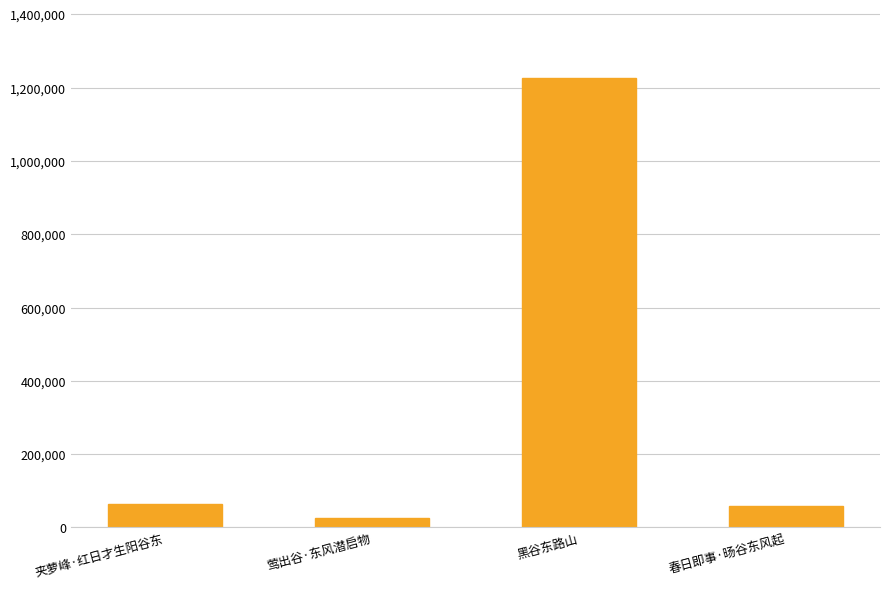

Read the value at 夹萝峰·红日才生阳谷东, to the nearest 10.

64430